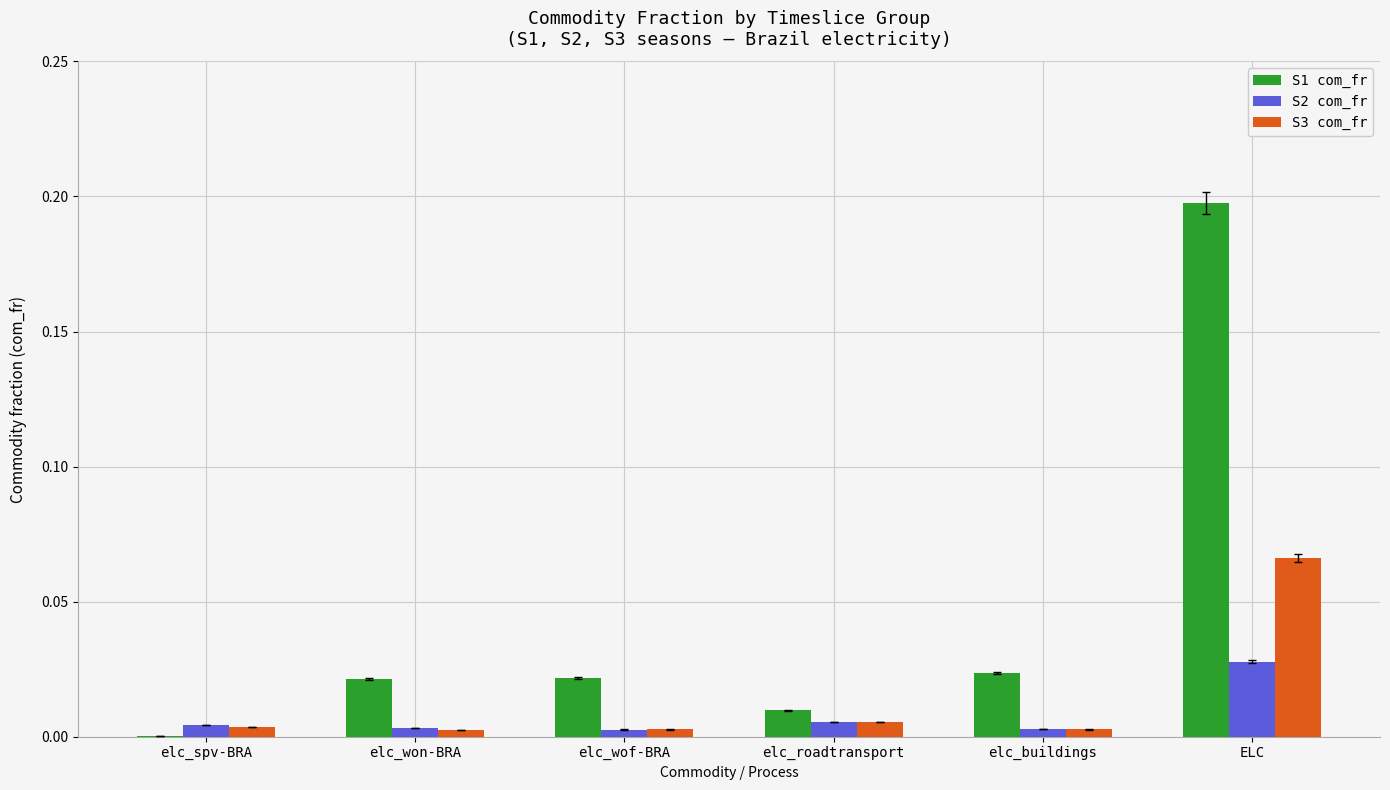

Which series has the largest total across all categories?

S1 com_fr